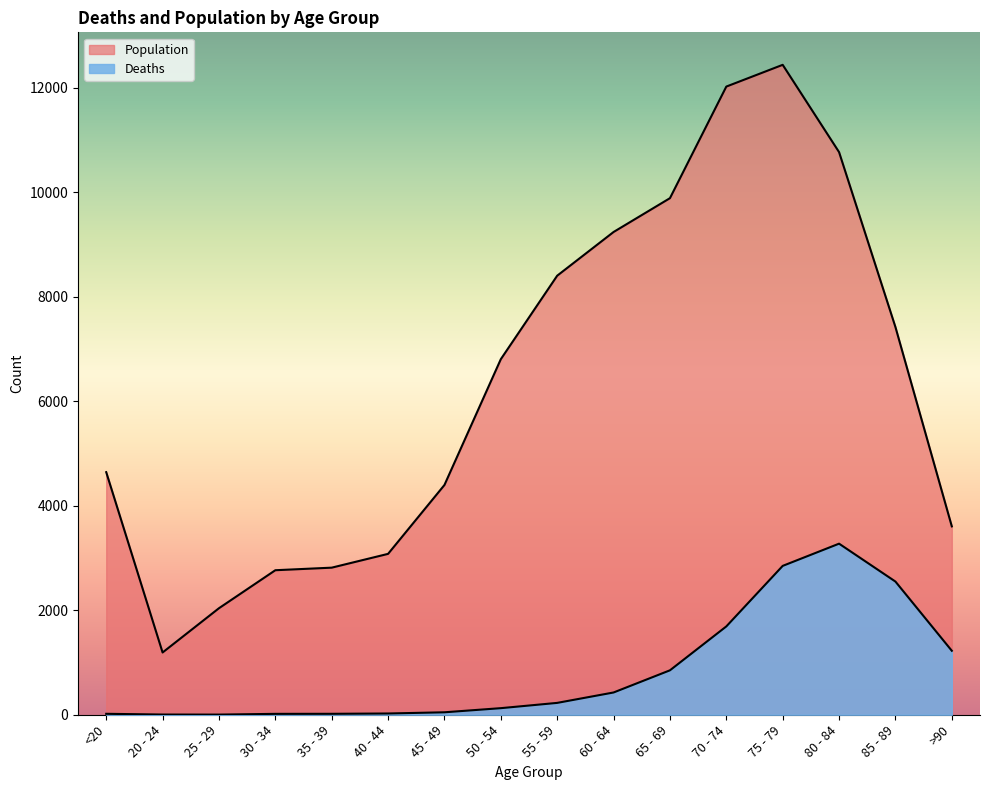

Where is Population nearest to the value 6812?

50 - 54